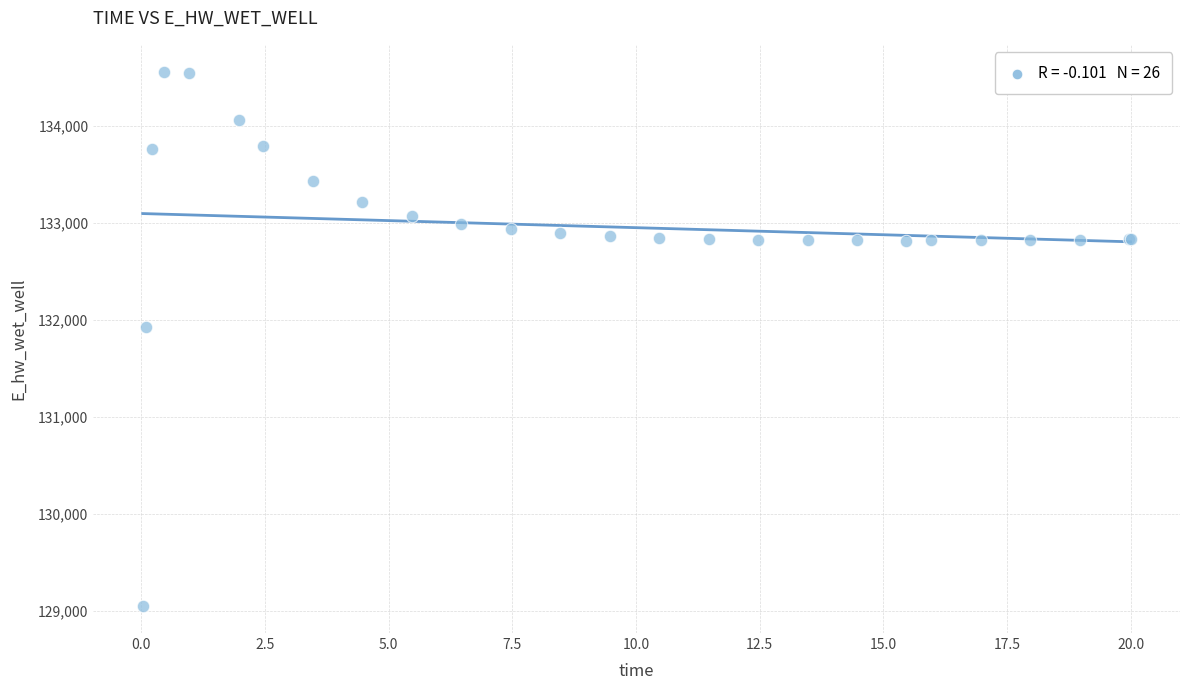

What Y value in the scatter plot is closest to 131800?

131920.0